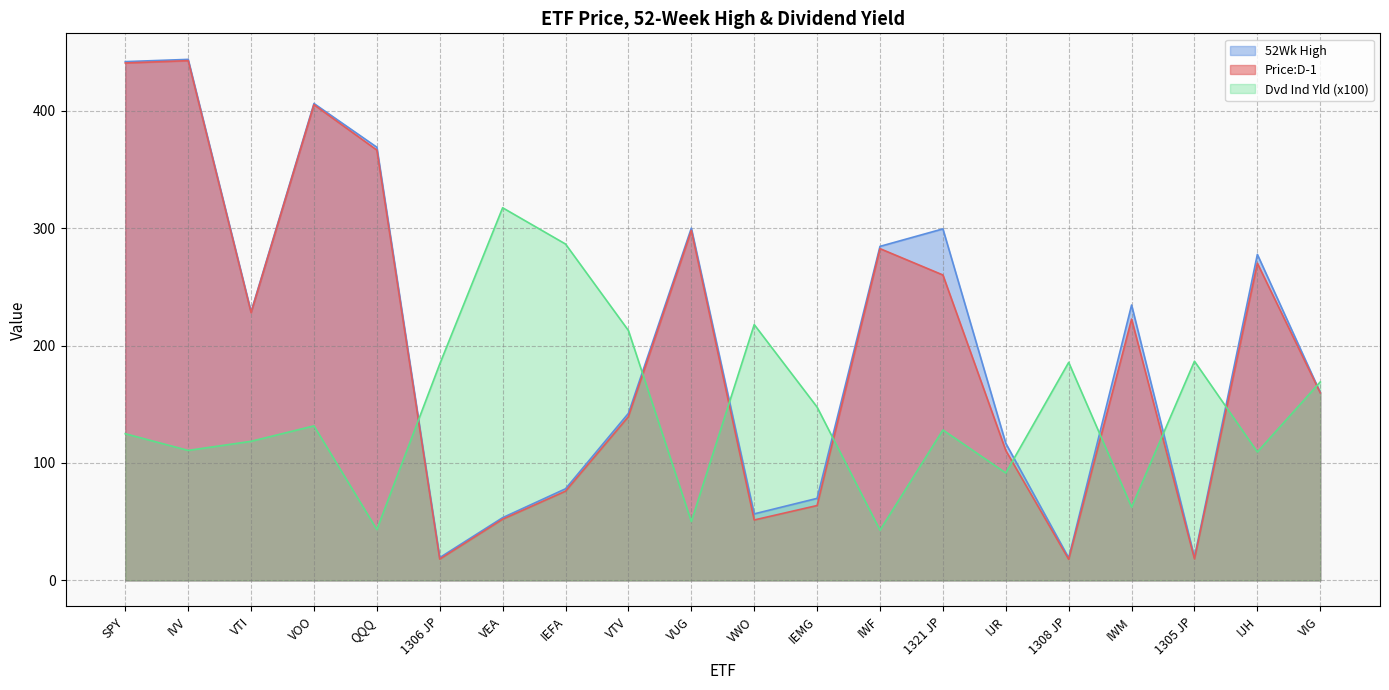

What position from the right is 1321 JP?

7